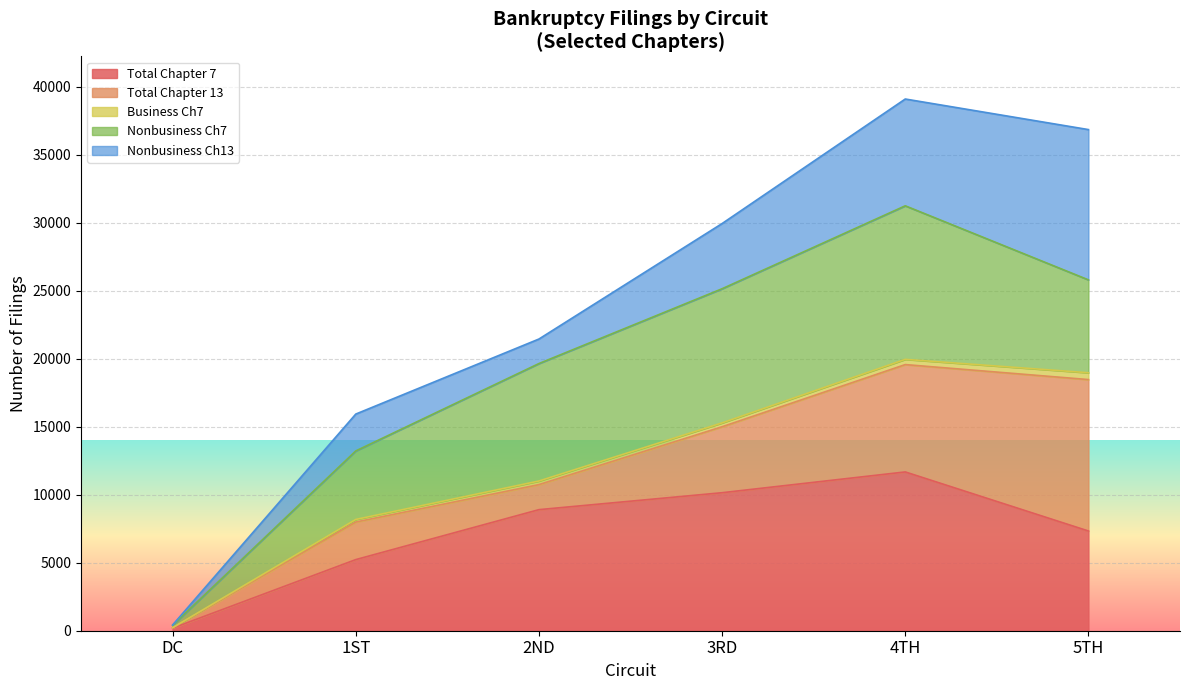

In Total Business Ch7, how many points are lower than both neighbors (excluding endpoints)?

1